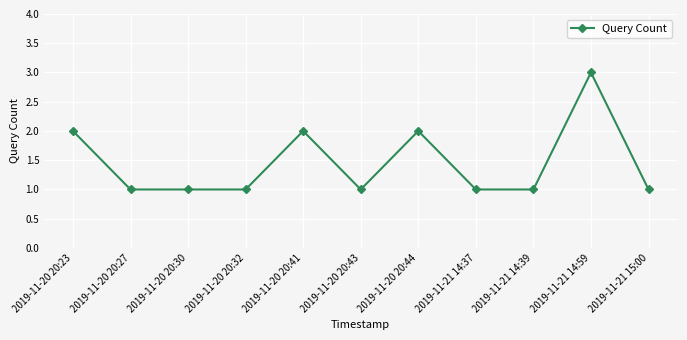

What is the difference between the maximum and minimum values?

2